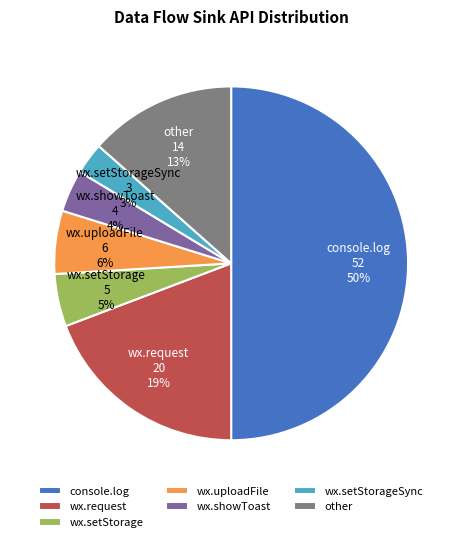

Is the sum of other and wx.setStorage greater than half?

No